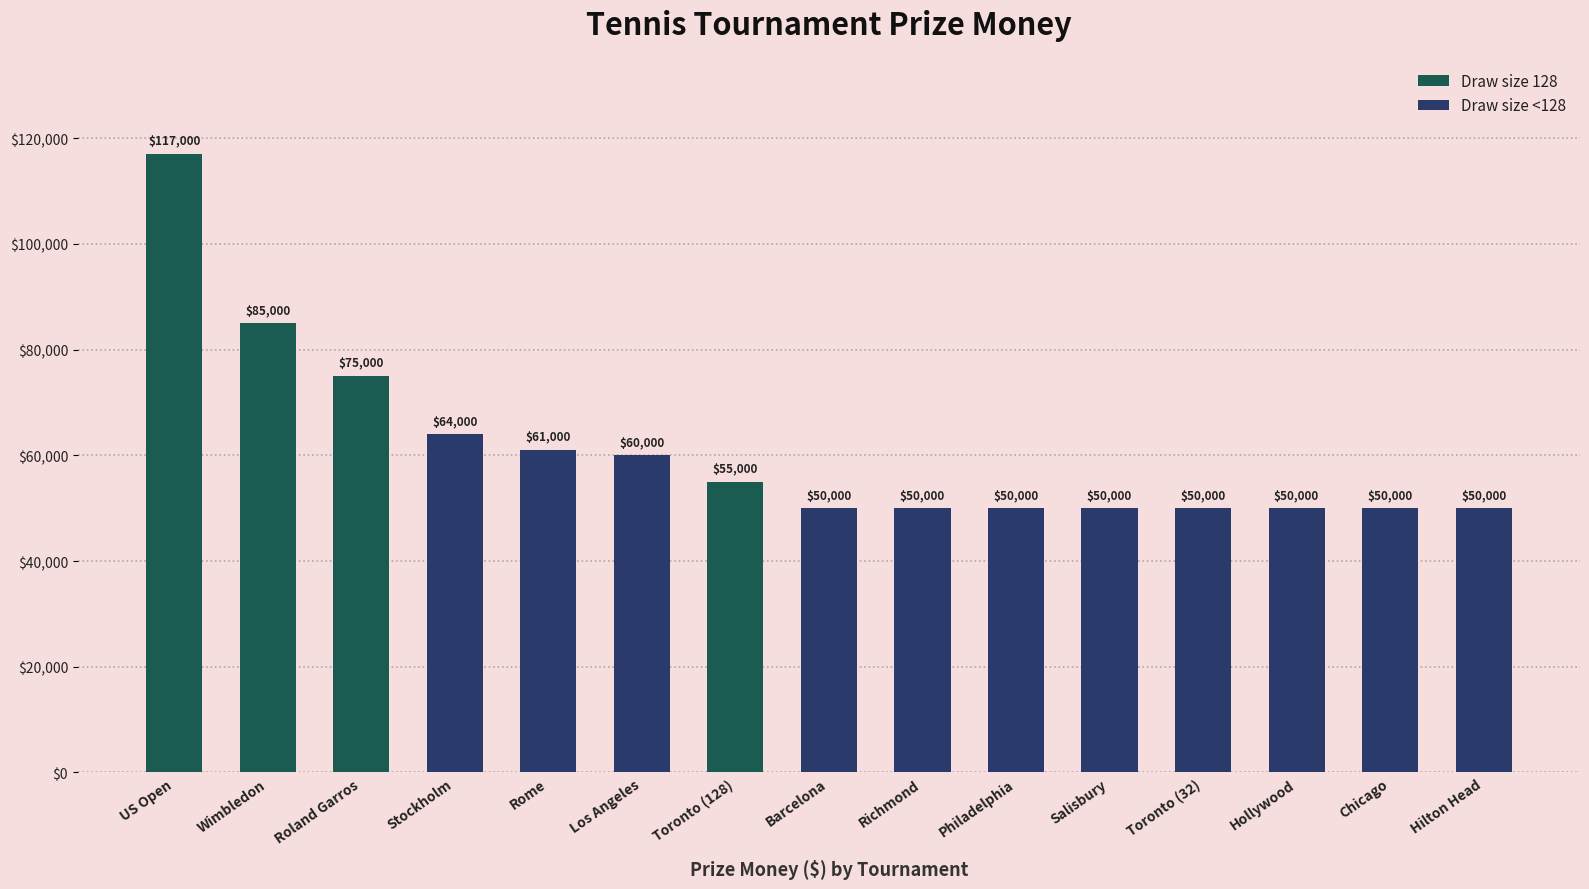

Count the number of categories in the chart.

15